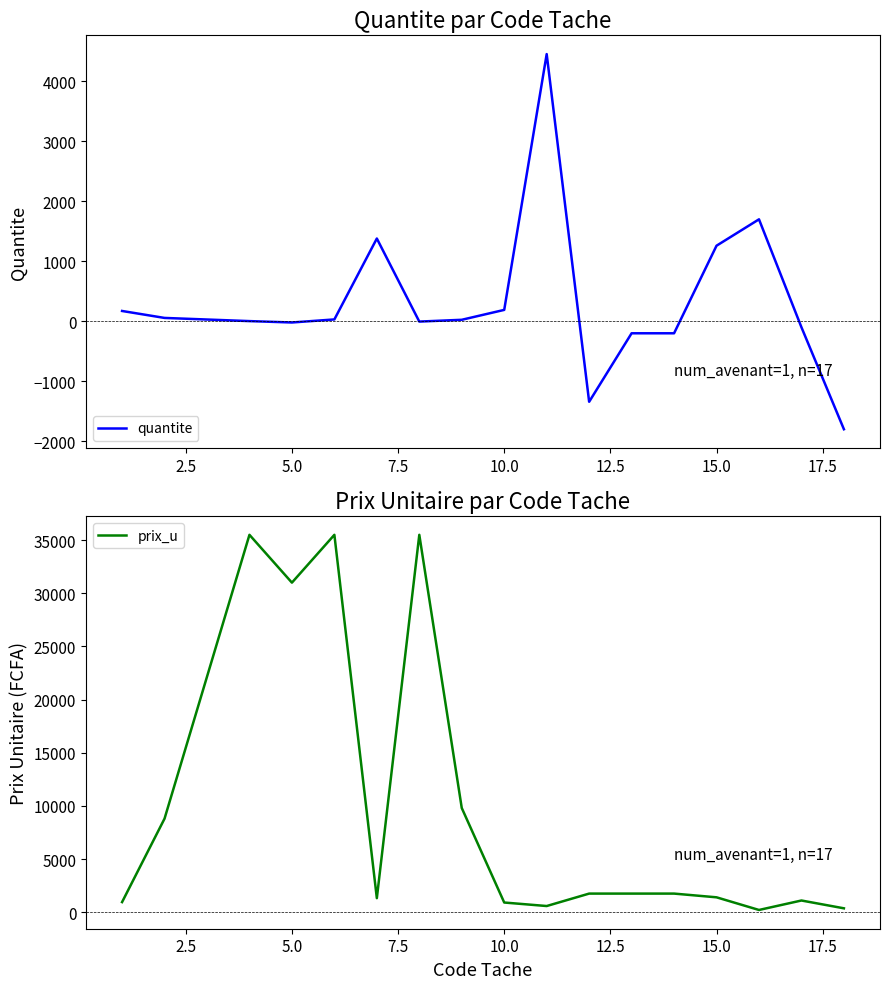

What is the minimum value for quantite?

-1800